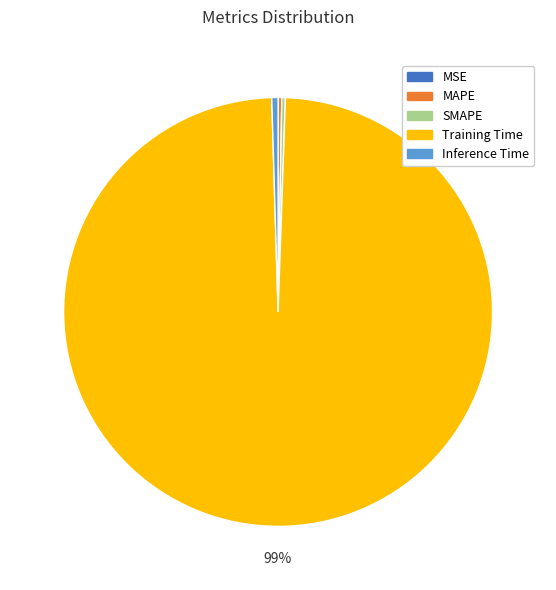

The Training Time slice represents 89% of the pie. True or false?

False